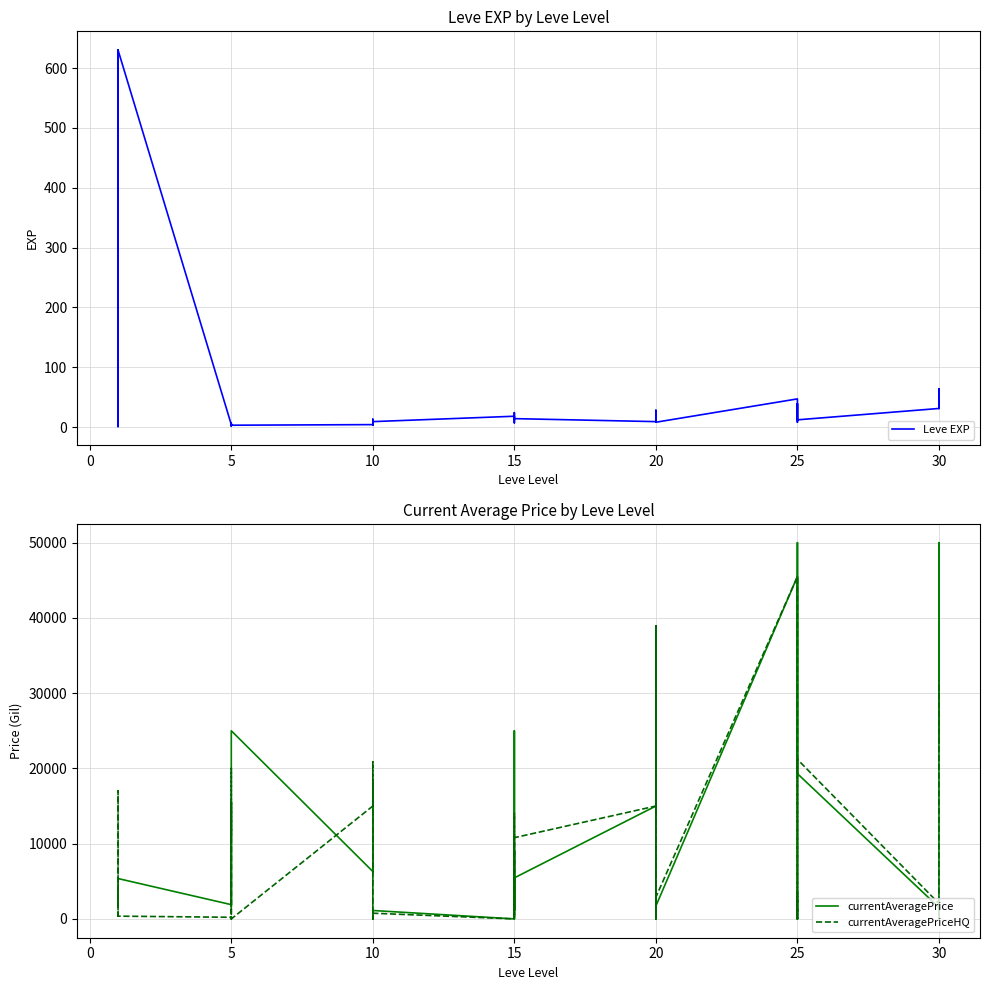

True or false: currentAveragePrice has more than 1 interior local peaks.

True